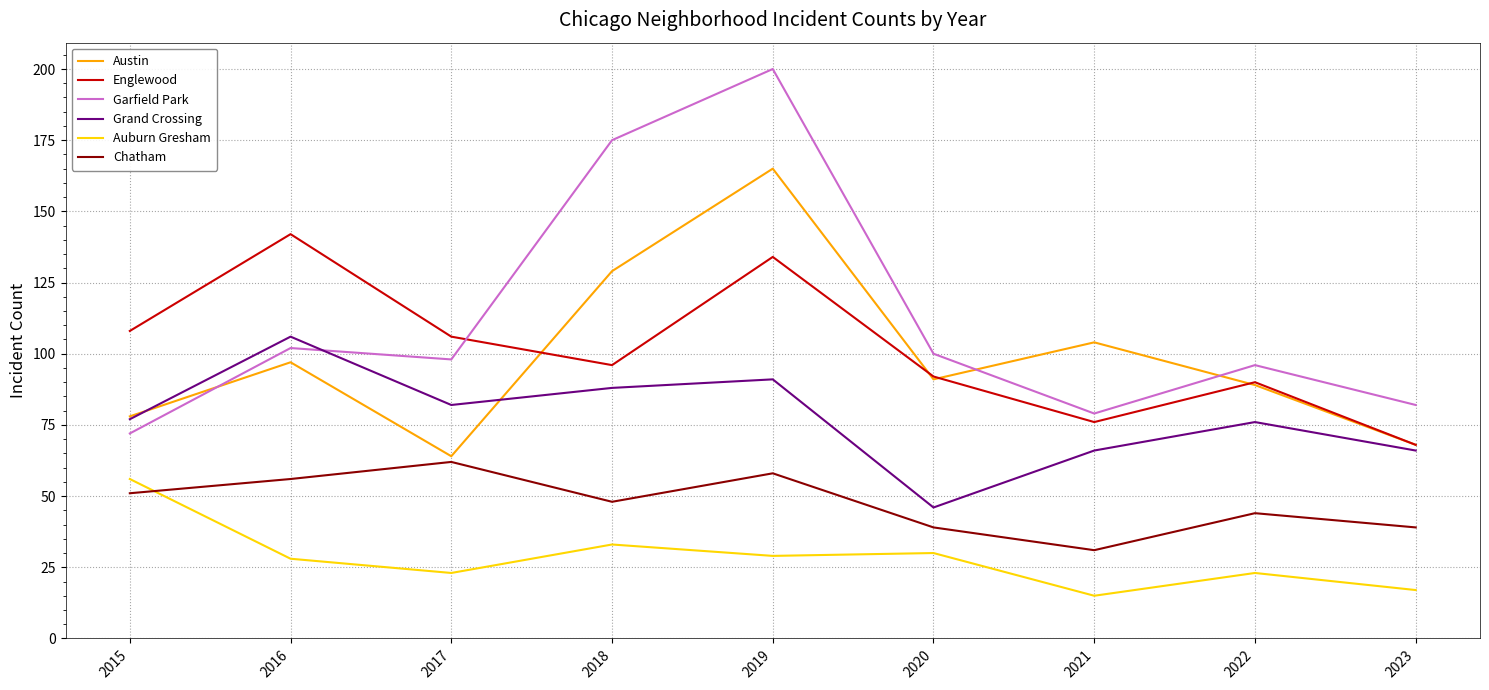

What is the lowest value of the Grand Crossing series?

46